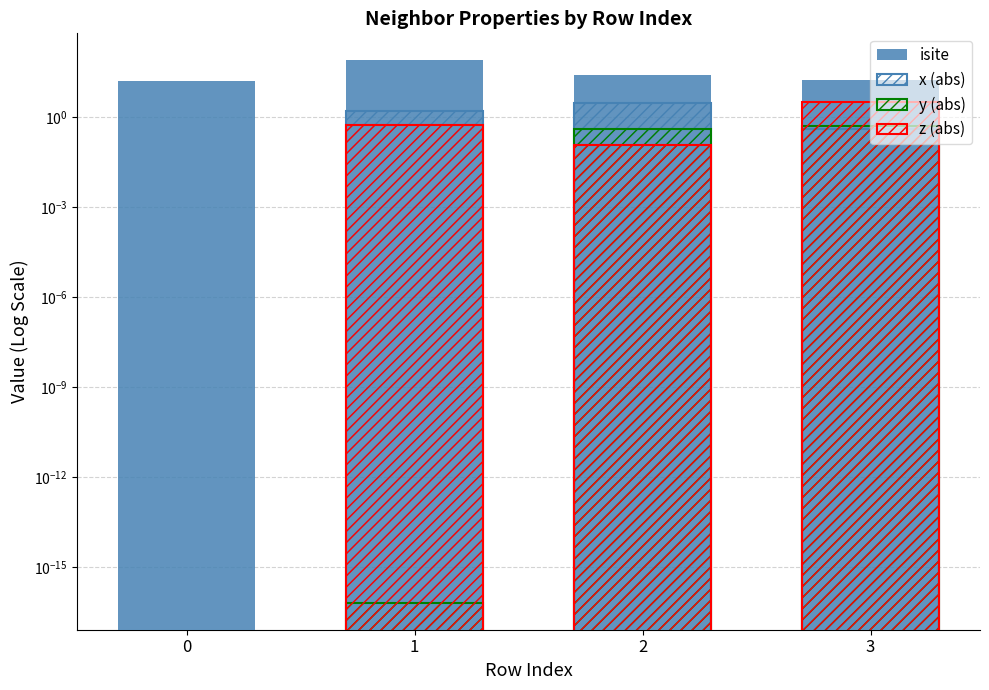

Count the number of data series in this chart.

4